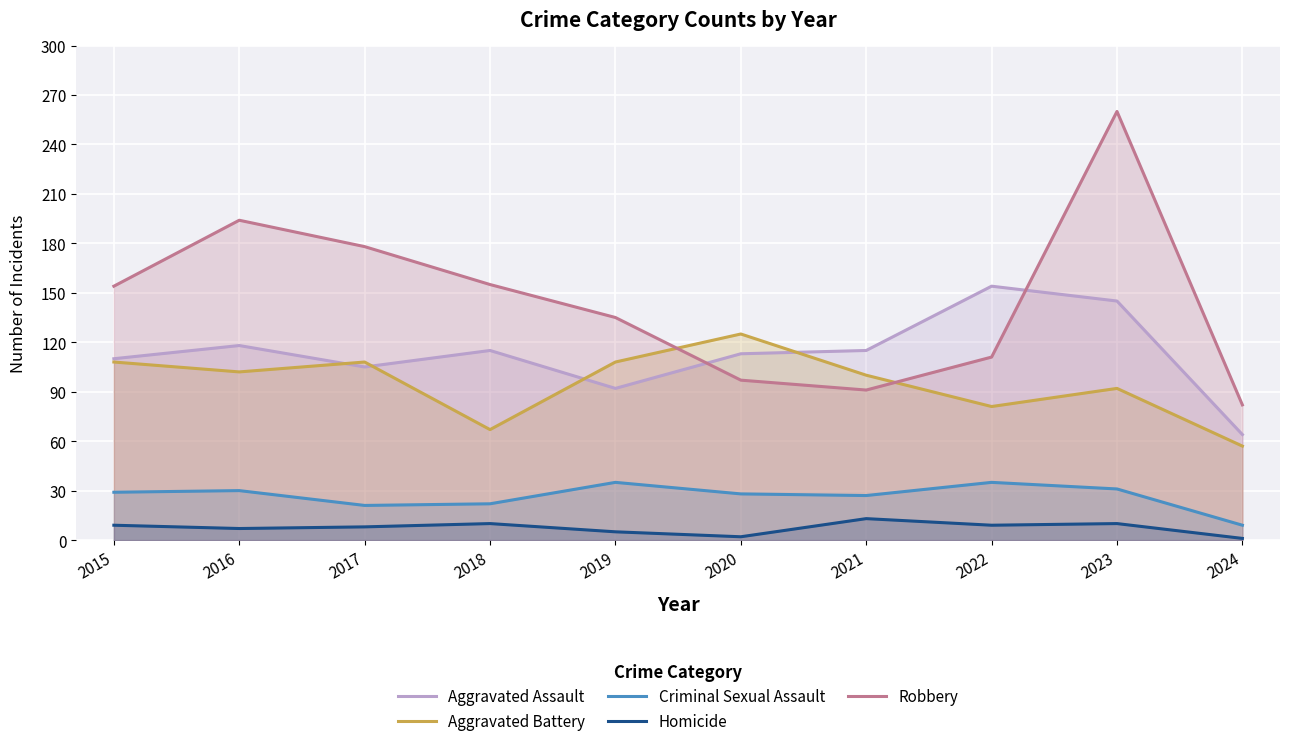

Where is the first local maximum for Aggravated Assault?

2016